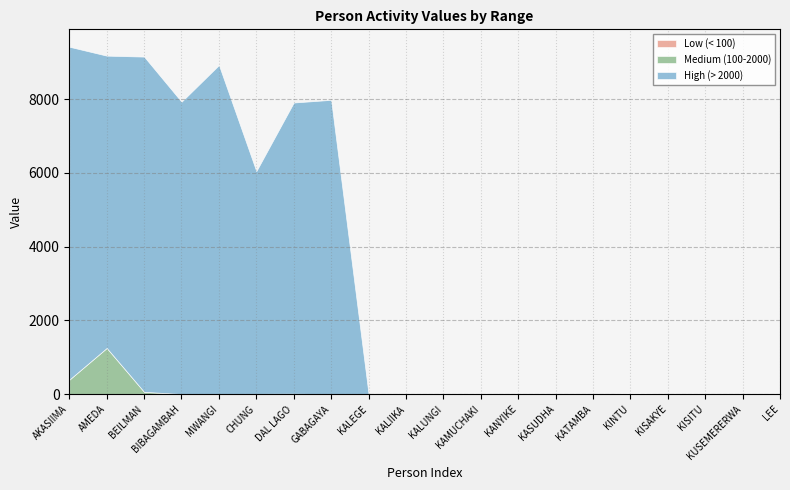

How many values in the Low (< 100) series exceed 11?

8